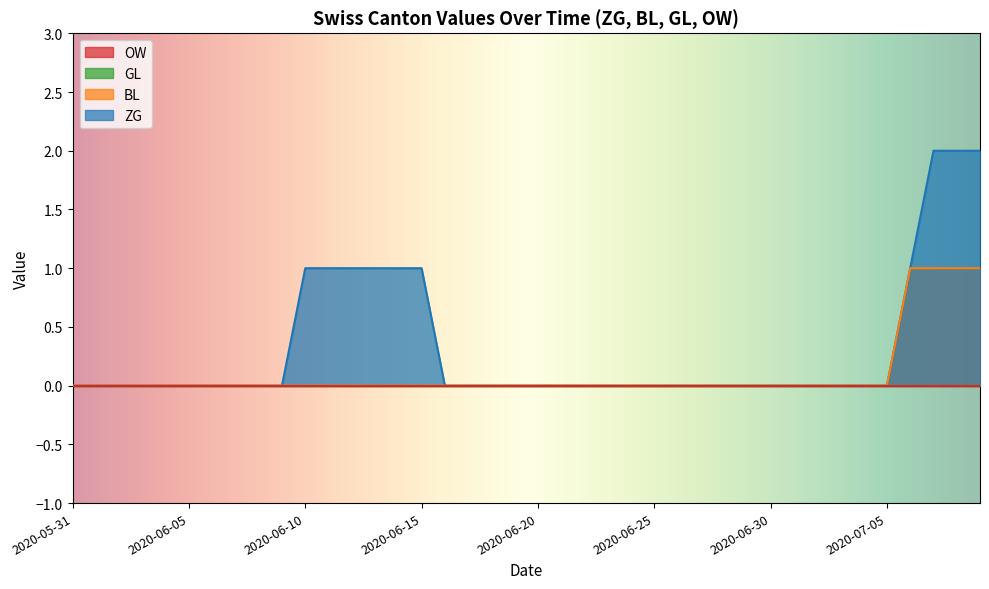

Rank the categories by ZG value from highest to lowest.

2020-07-07, 2020-07-08, 2020-07-09, 2020-06-10, 2020-06-11, 2020-06-12, 2020-06-13, 2020-06-14, 2020-06-15, 2020-07-06, 2020-05-31, 2020-06-01, 2020-06-02, 2020-06-03, 2020-06-04, 2020-06-05, 2020-06-06, 2020-06-07, 2020-06-08, 2020-06-09, 2020-06-16, 2020-06-17, 2020-06-18, 2020-06-19, 2020-06-20, 2020-06-21, 2020-06-22, 2020-06-23, 2020-06-24, 2020-06-25, 2020-06-26, 2020-06-27, 2020-06-28, 2020-06-29, 2020-06-30, 2020-07-01, 2020-07-02, 2020-07-03, 2020-07-04, 2020-07-05